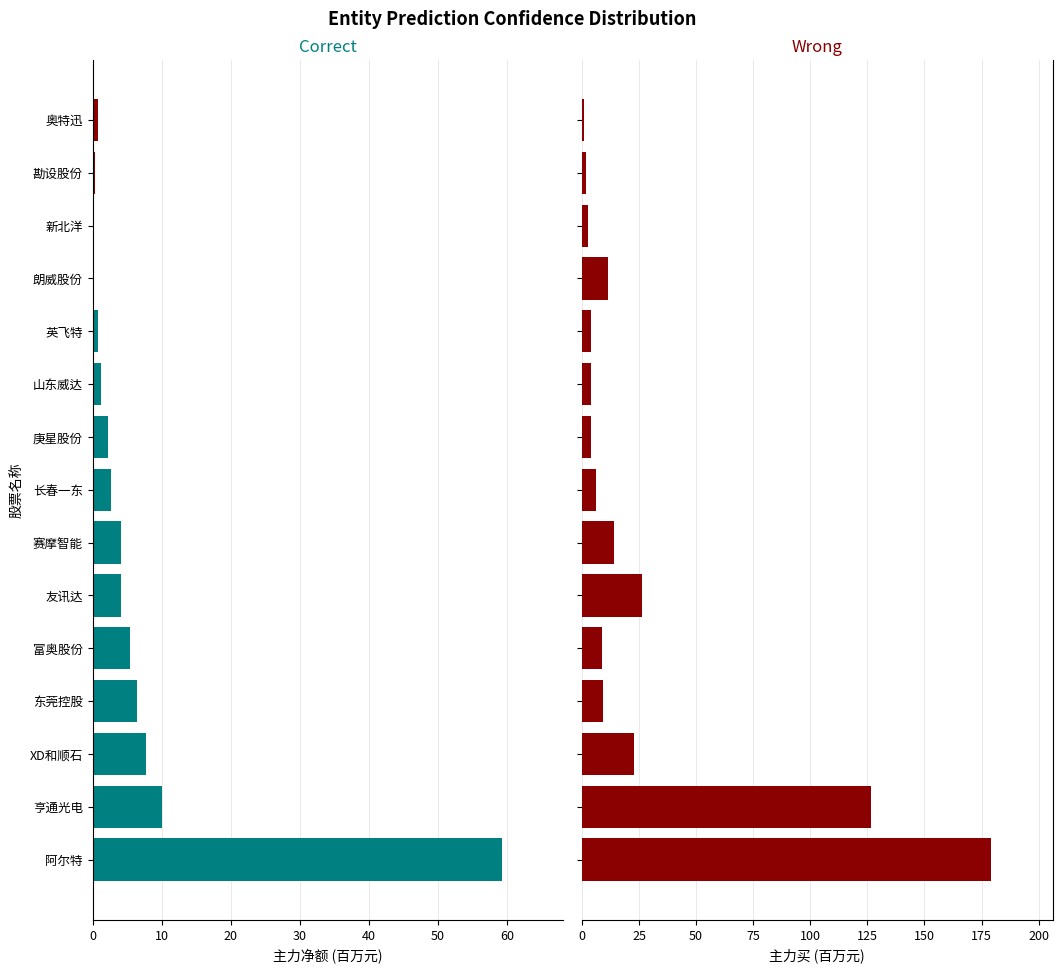

What is the difference between the maximum and minimum values in the 主力净额 series?

59.1